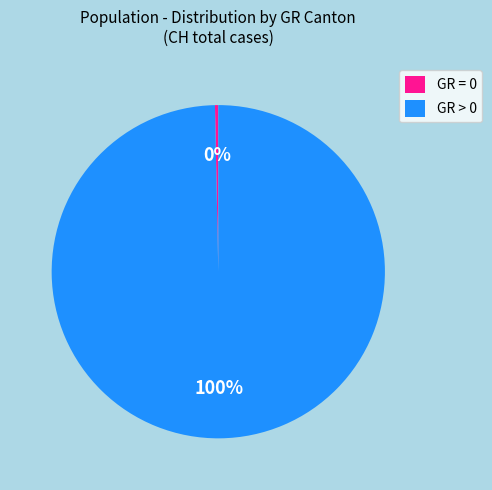

Which has a higher value, GR = 0 or GR > 0?

GR > 0